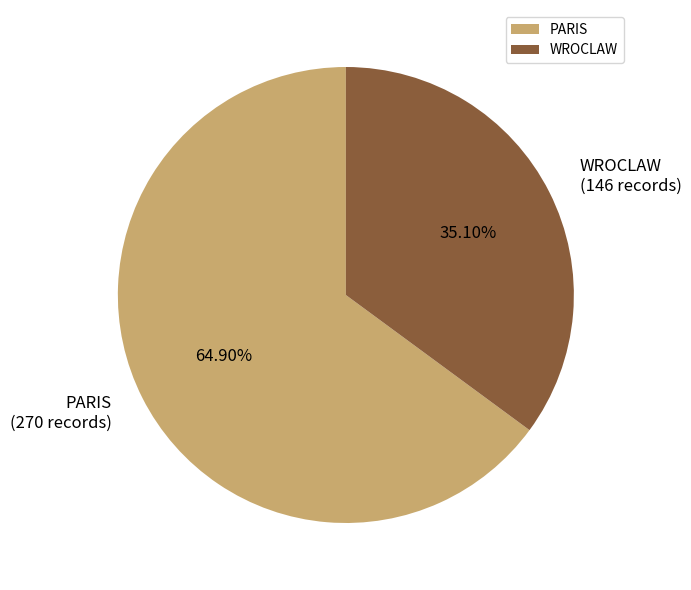

To the nearest percent, what is the difference between the PARIS and WROCLAW slice percentages?

30%